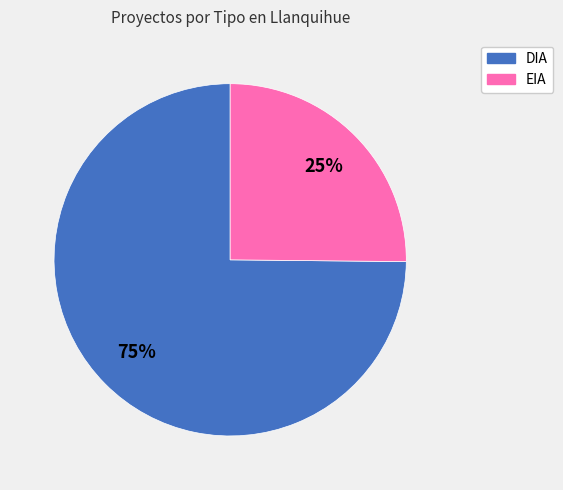

How many segments does this pie chart have?

2